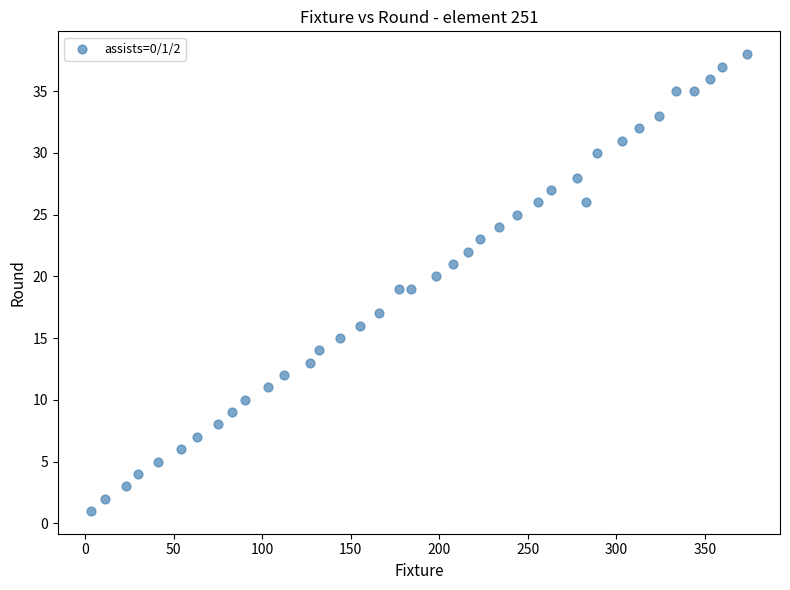

What is the range of Y values (max minus min)?

37